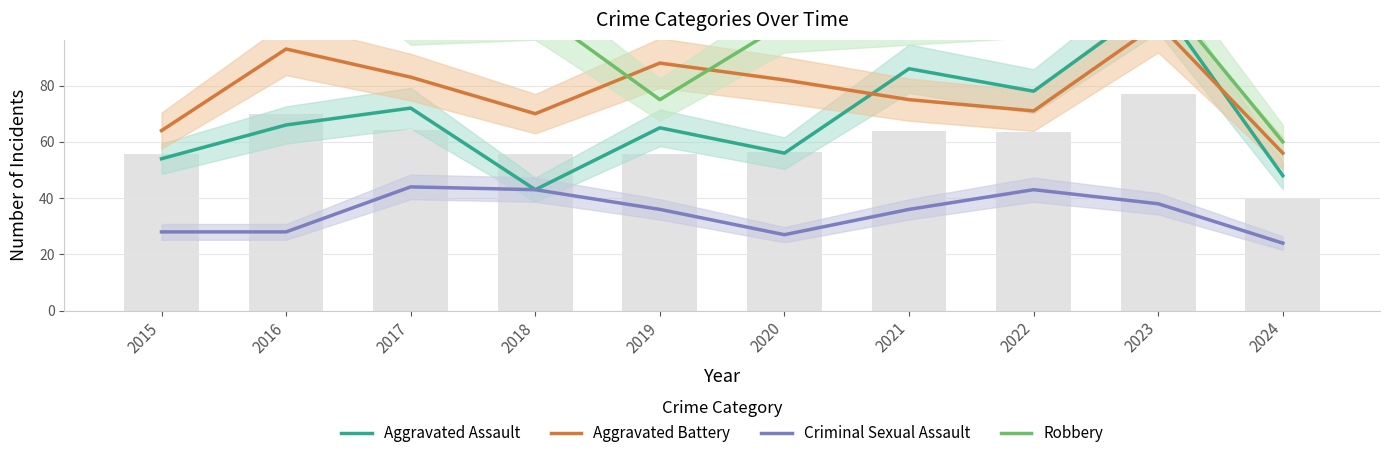

What is the sum of all Robbery values?

1037